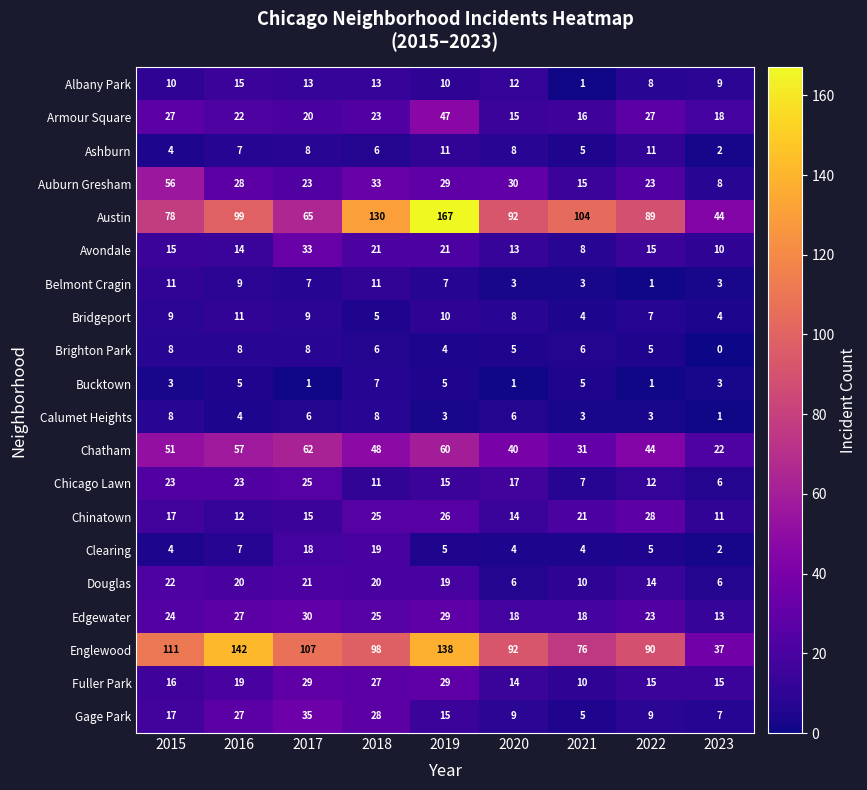

Which series has the largest range (max minus min)?

Austin